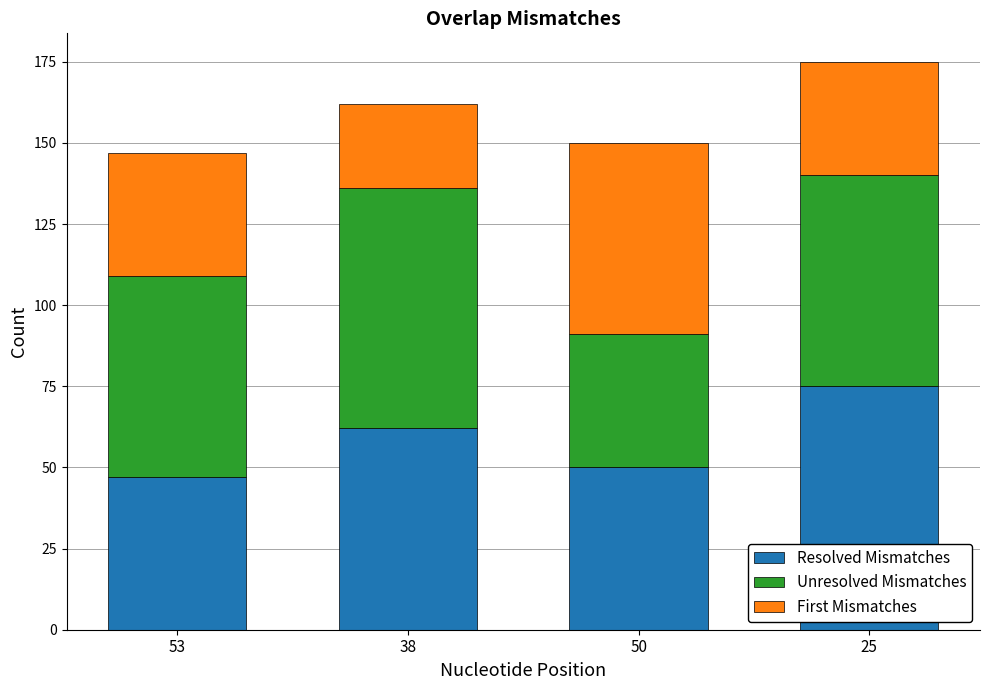

What is the sum of all Resolved Mismatches values?

234